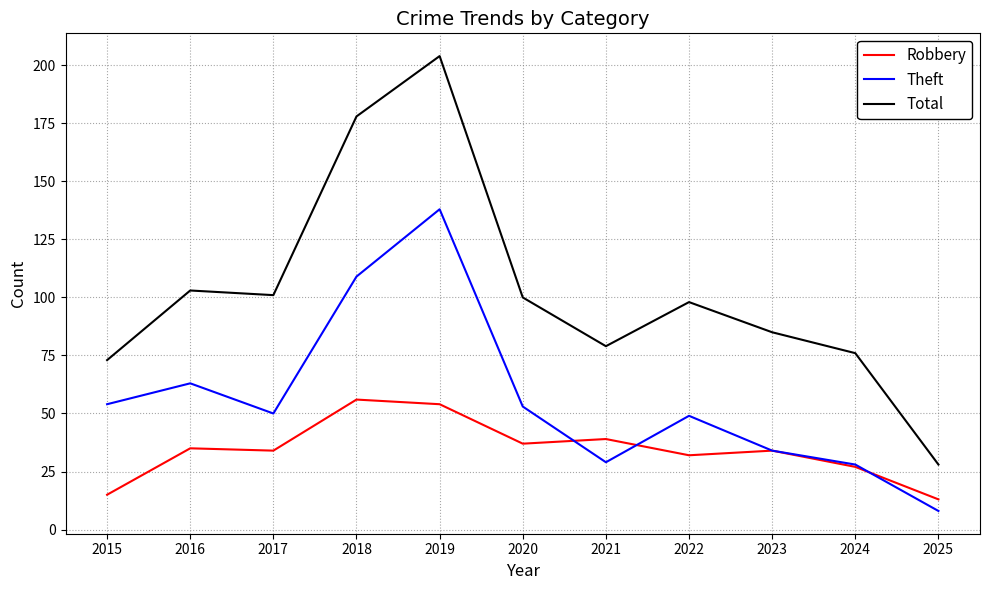

True or false: Total has more than 0 points higher than both neighbors.

True